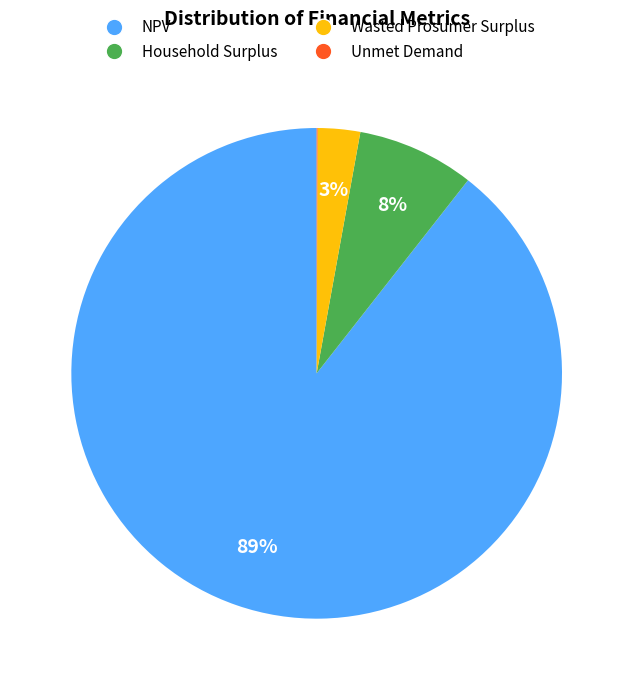

Is it true that Wasted Prosumer Surplus is 3% of the pie?

True